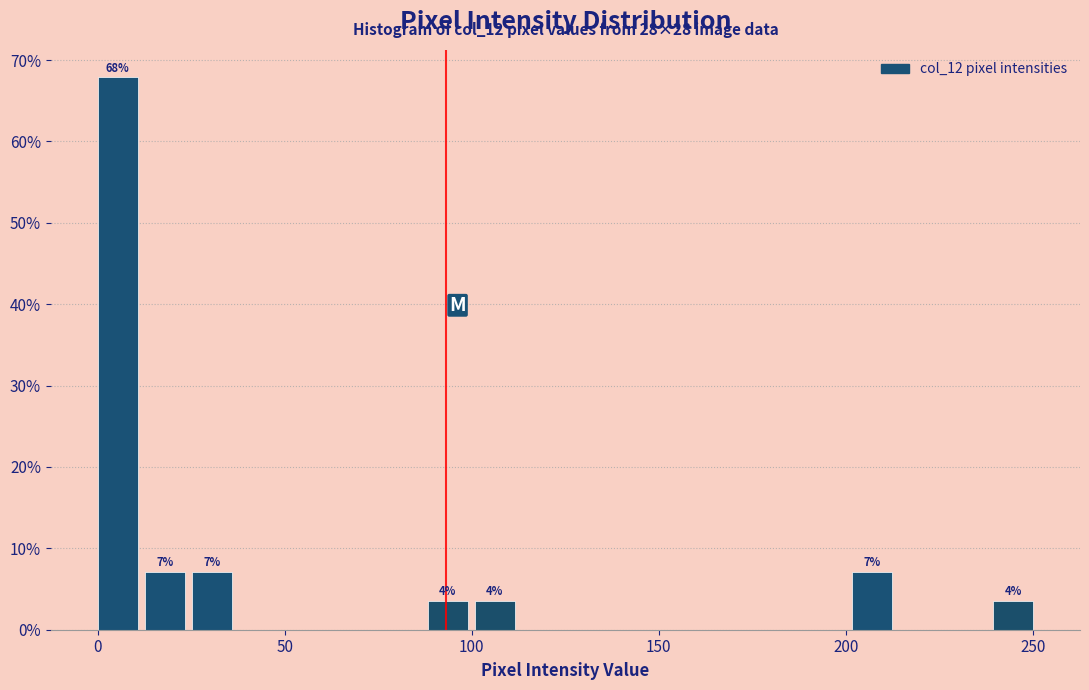

Around what value on the x-axis is the tallest bar? Give the approximate position of its centre, as read against the axis.

5